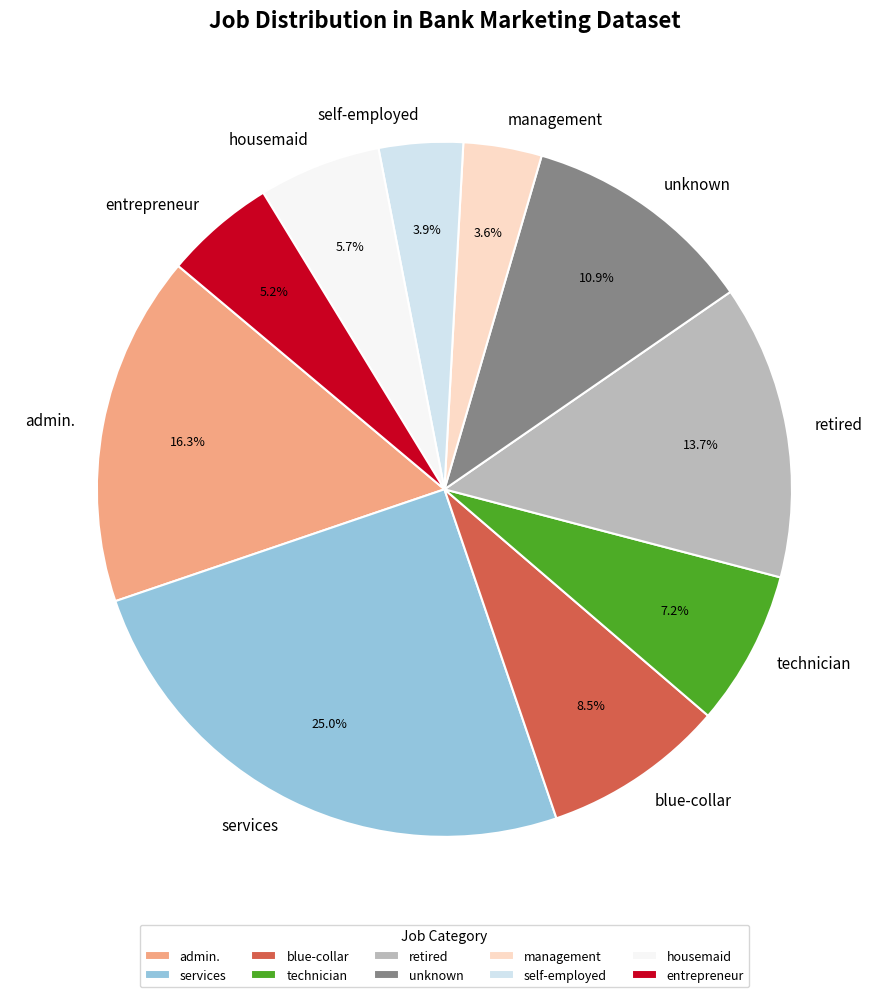

What is the ratio of the value at services to the value at self-employed?

6.4